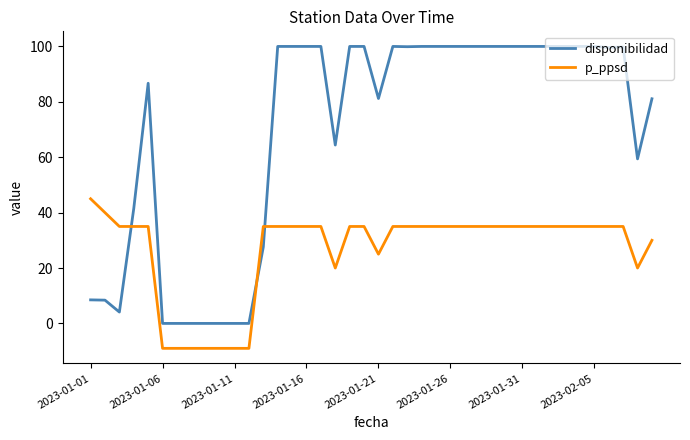

Which series has the largest total across all categories?

disponibilidad